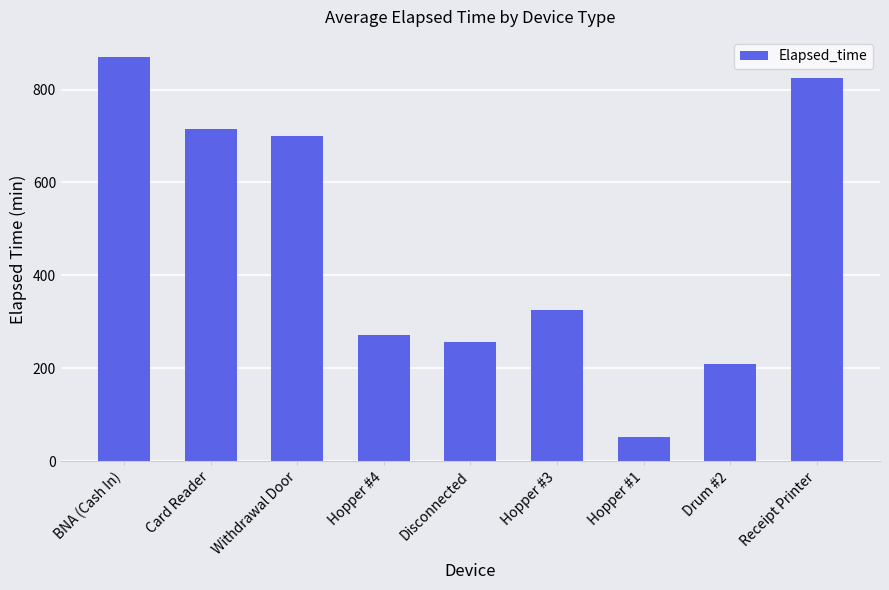

Which has a higher value, Drum #2 or Receipt Printer?

Receipt Printer